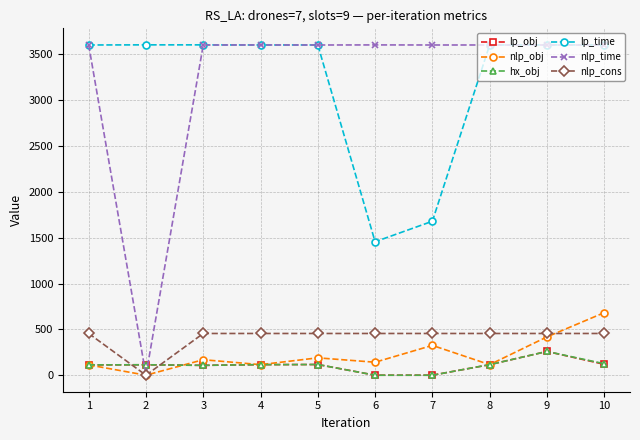

What is the value of the nlp_obj point at the 7th from the left?

325.2